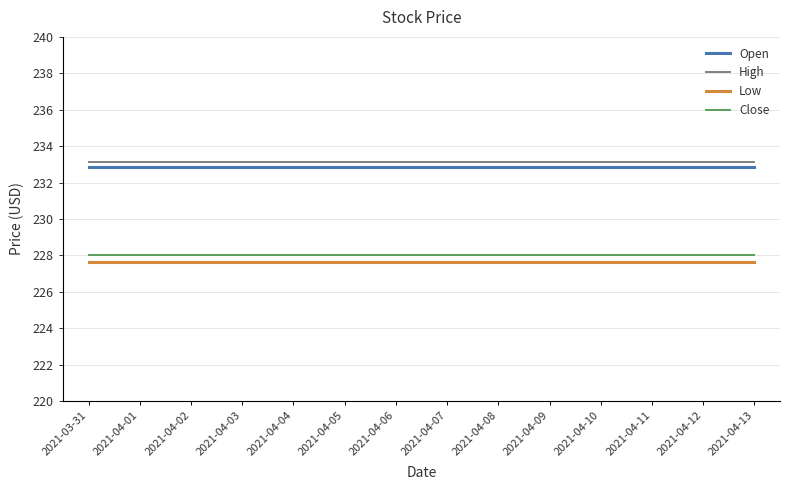

Reading left to right, what are all the values shown in this chart?

Open: 232.9	232.9	232.9	232.9	232.9	232.9	232.9	232.9	232.9	232.9	232.9	232.9	232.9	232.9
High: 233.1	233.1	233.1	233.1	233.1	233.1	233.1	233.1	233.1	233.1	233.1	233.1	233.1	233.1
Low: 227.7	227.7	227.7	227.7	227.7	227.7	227.7	227.7	227.7	227.7	227.7	227.7	227.7	227.7
Close: 228.0	228.0	228.0	228.0	228.0	228.0	228.0	228.0	228.0	228.0	228.0	228.0	228.0	228.0